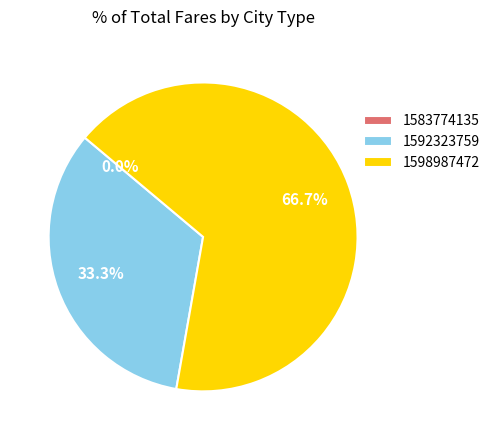

What portion of the pie excludes 1583774135?

100.0%